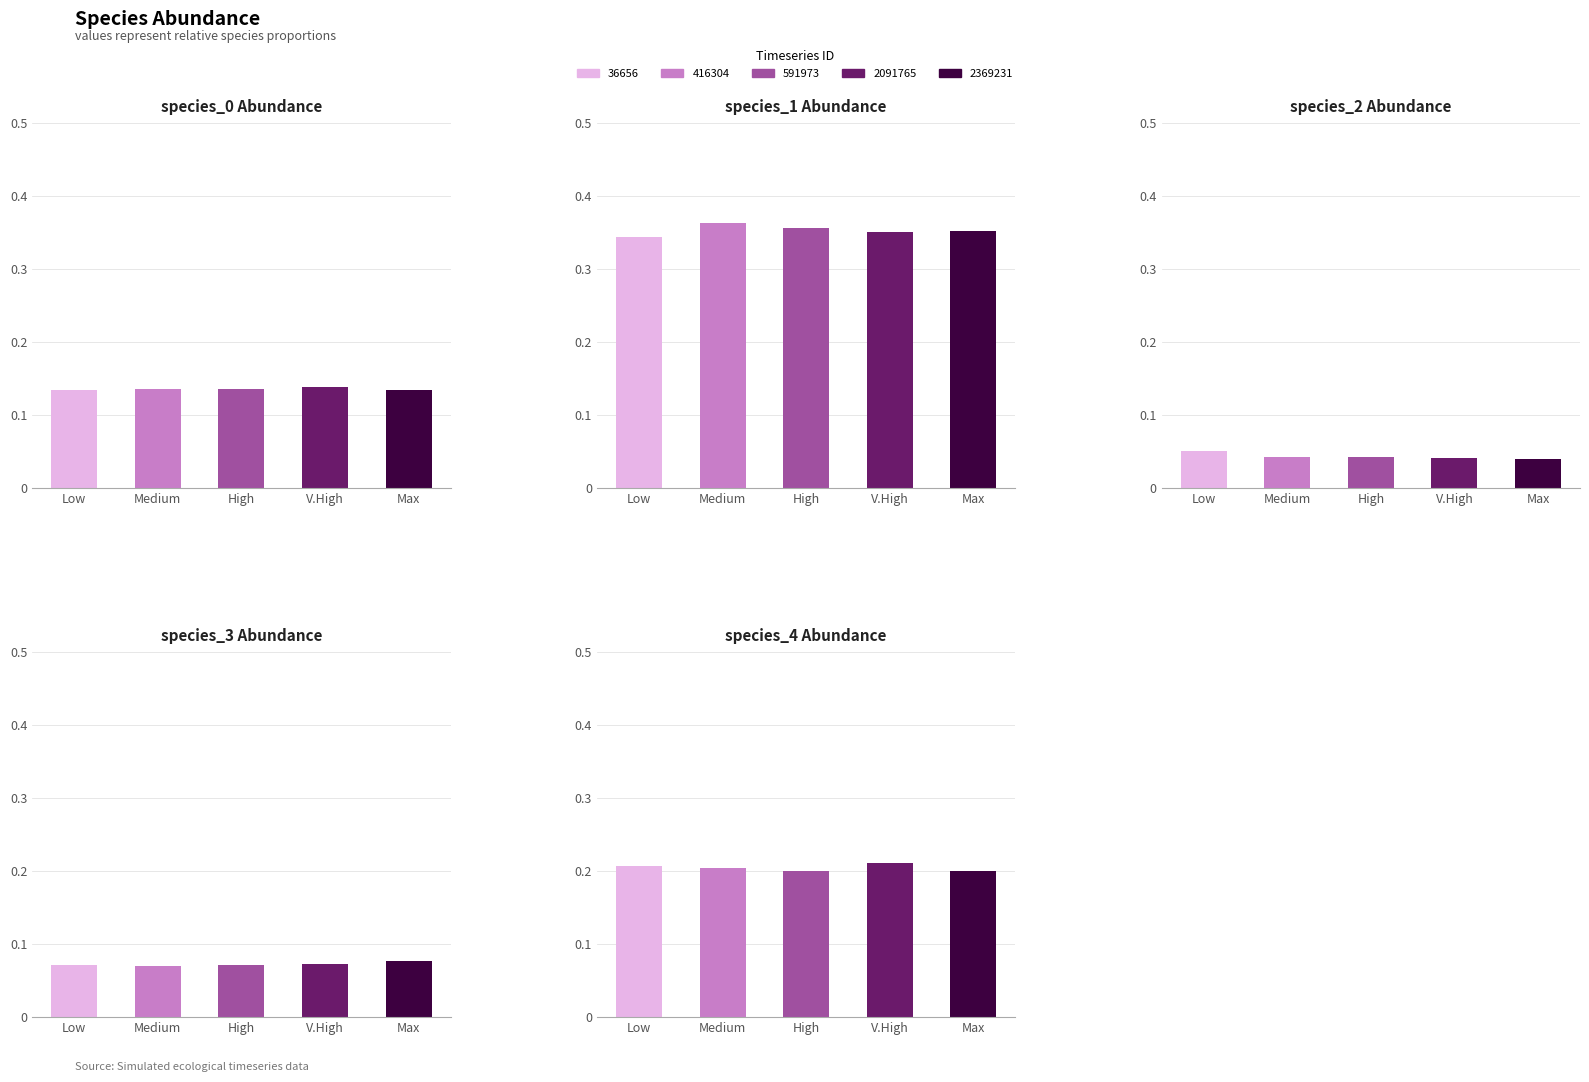

What is the sum of the species_4 values at Medium and Max?

0.4